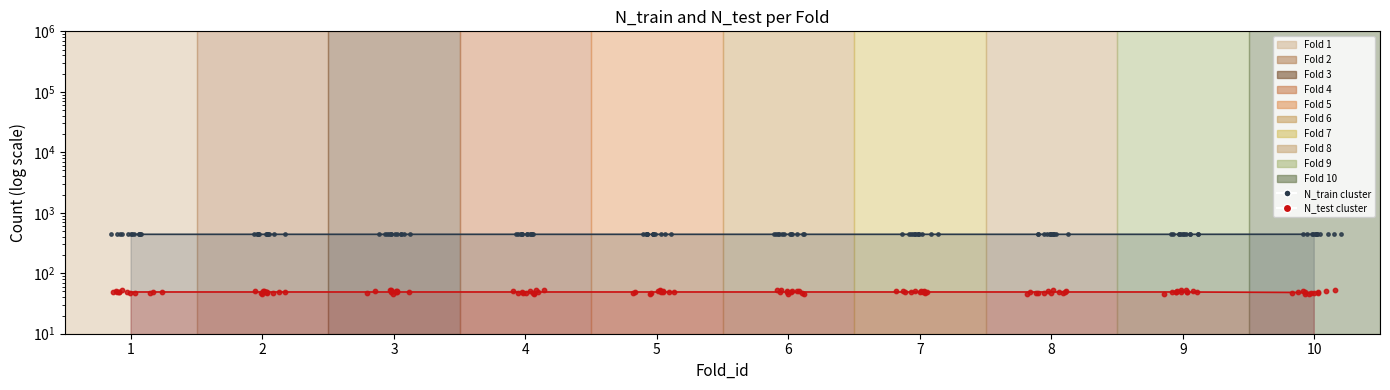

At which category is the sum across all series the highest?

1